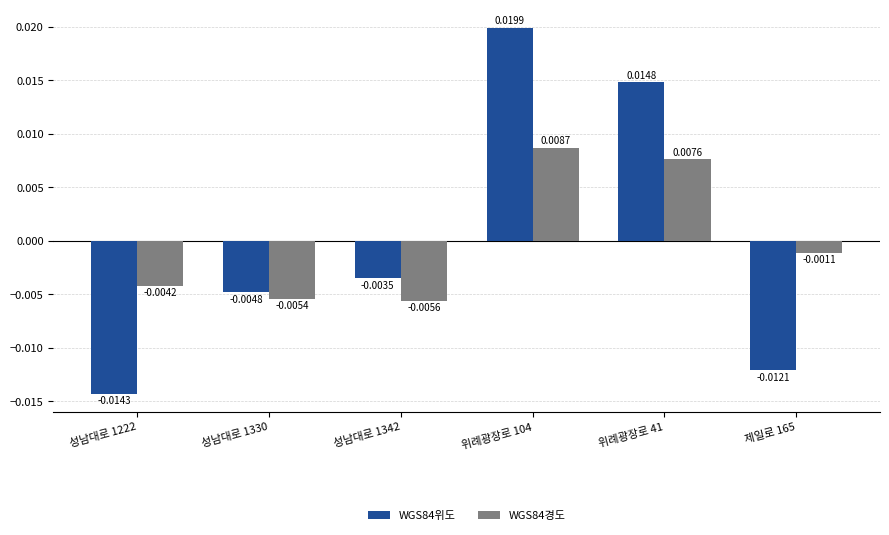

Is the value of WGS84위도 at 성남대로 1342 greater than the value of WGS84경도 at 성남대로 1342?

Yes